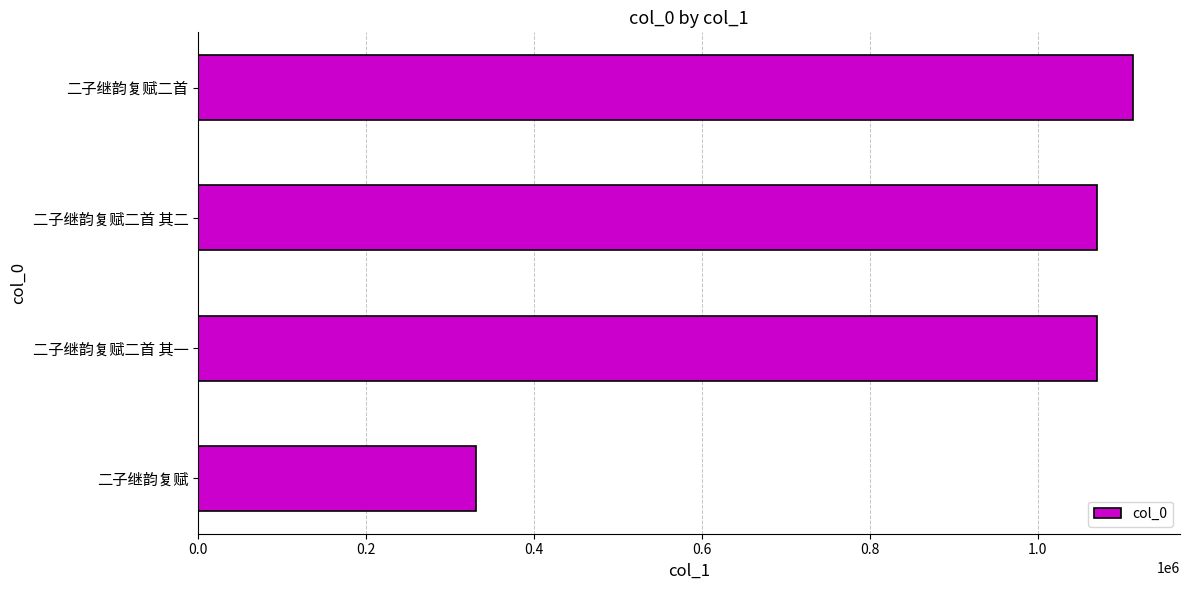

Which category has the highest value across all series?

二子继韵复赋二首